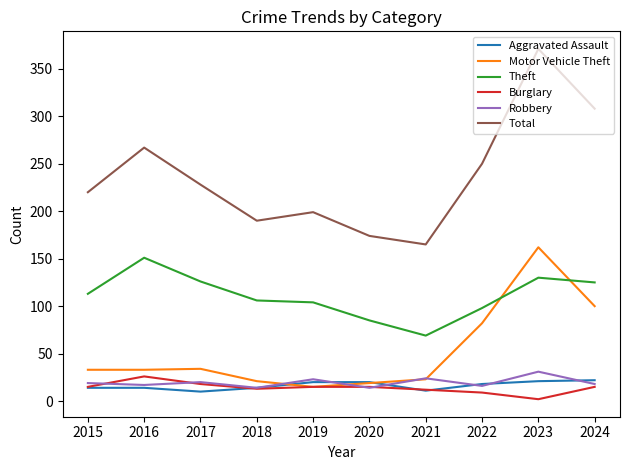

What is the difference between the second highest and minimum values in the Total series?

143